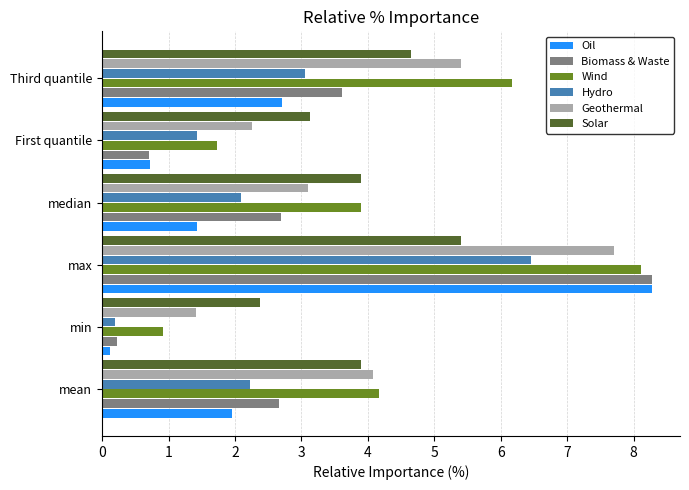

Is the value of Biomass & Waste at Third quantile greater than the value of Hydro at mean?

Yes